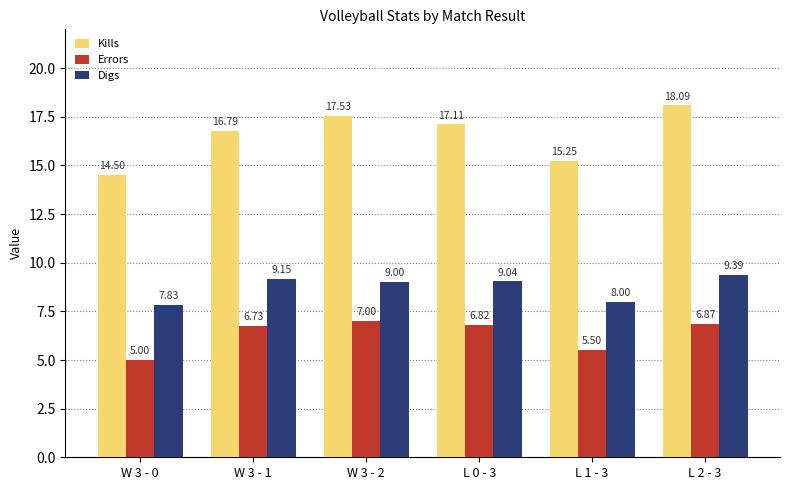

Rank the categories by Digs value from lowest to highest.

W 3 - 0, L 1 - 3, W 3 - 2, L 0 - 3, W 3 - 1, L 2 - 3